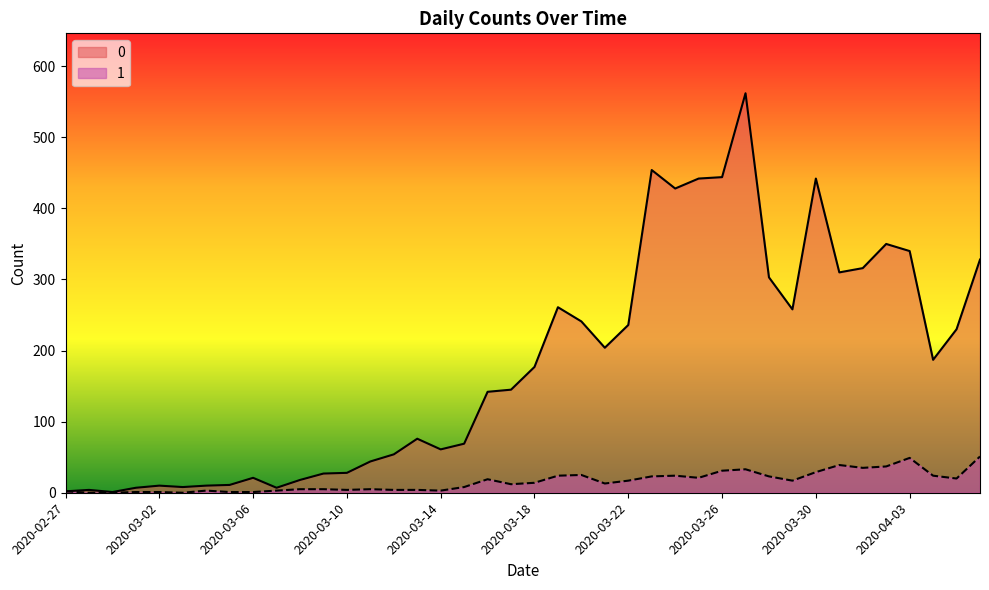

Is the value of 0 at 2020-03-20 greater than the value of 1 at 2020-04-06?

Yes